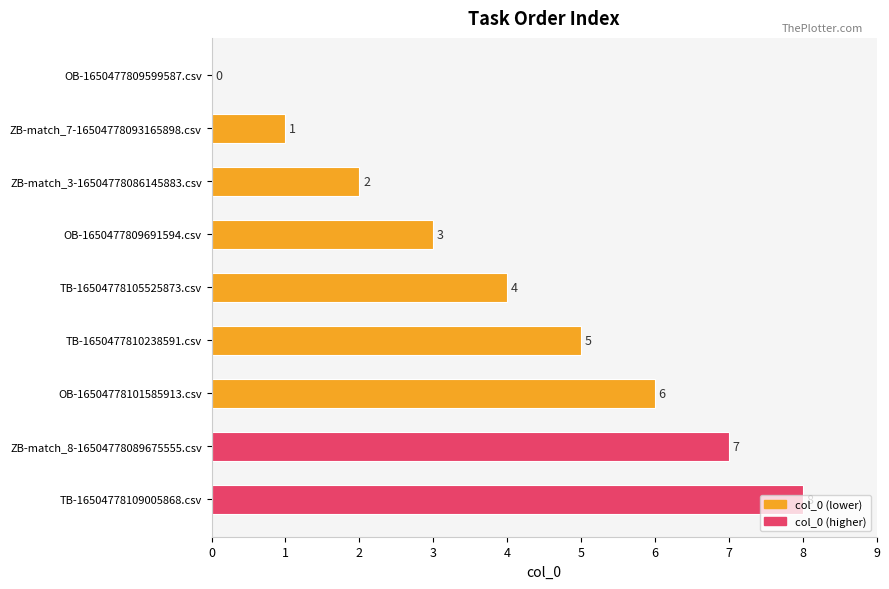

What is the change in value from OB-1650477809599587.csv to ZB-match_7-16504778093165898.csv?

+1